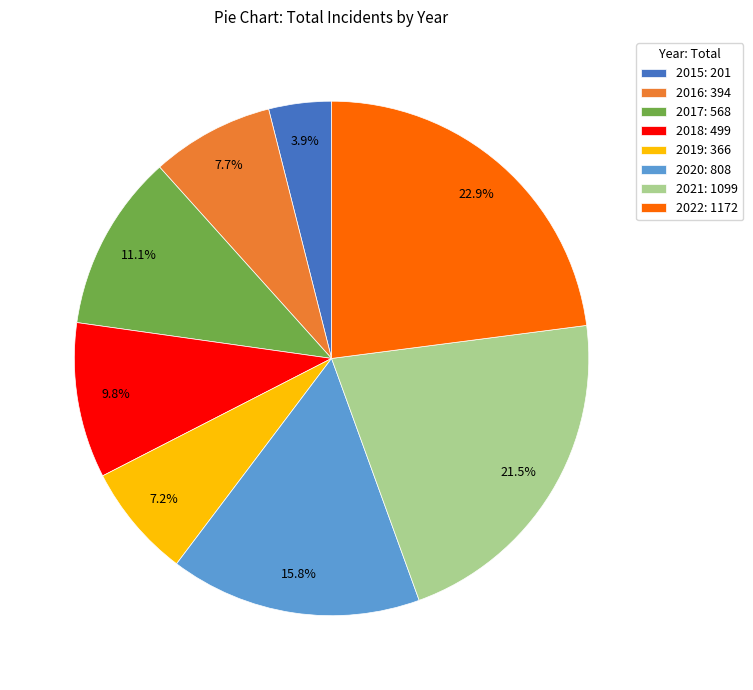

Which has a higher value, 2016 or 2022?

2022